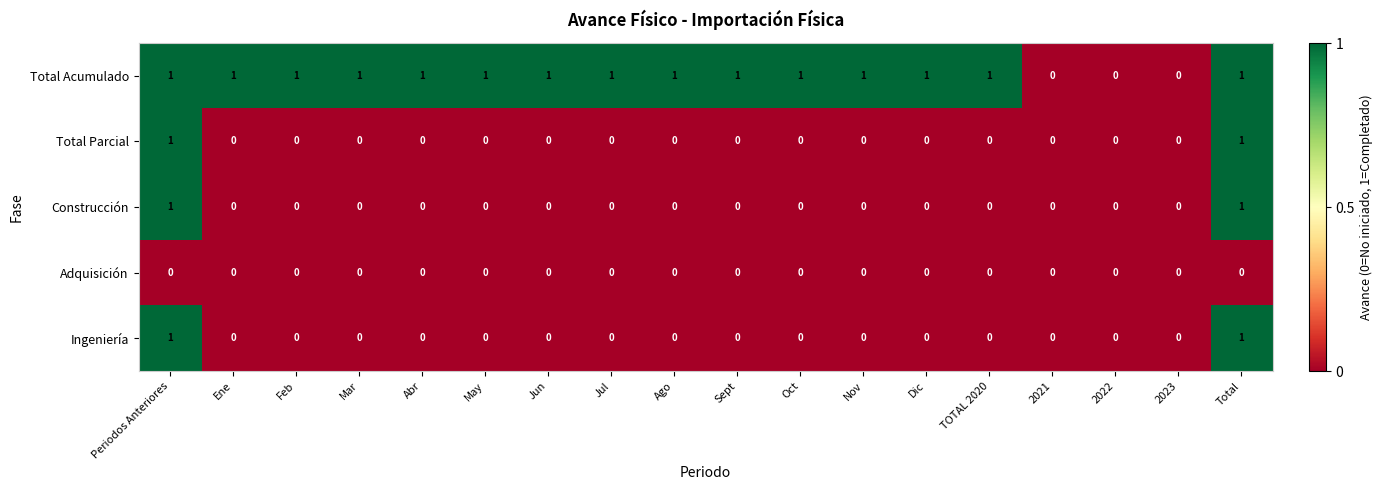

Count the Ingeniería values in the range 0 to 1.

18